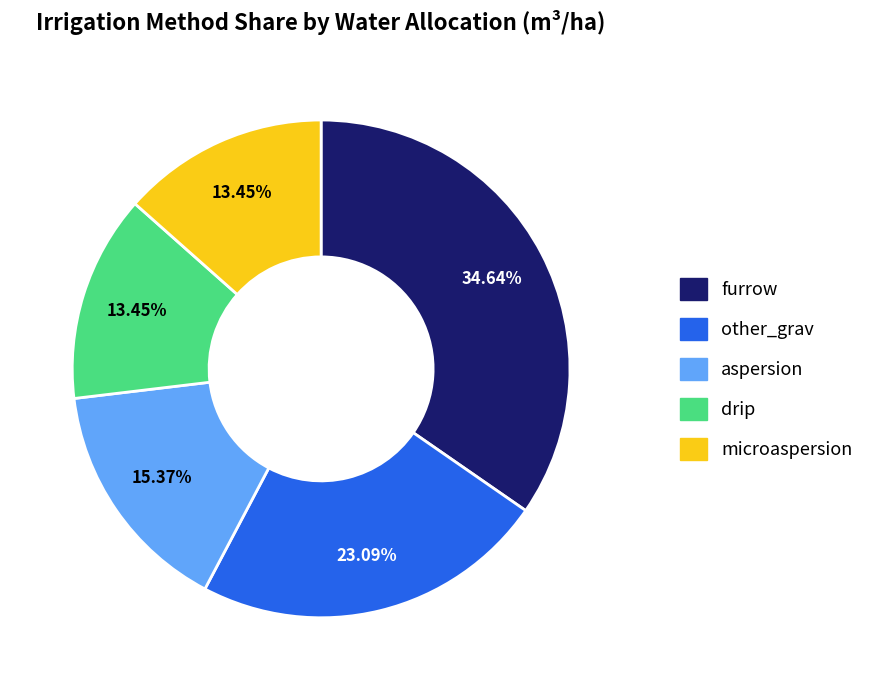

How many segments does this pie chart have?

5